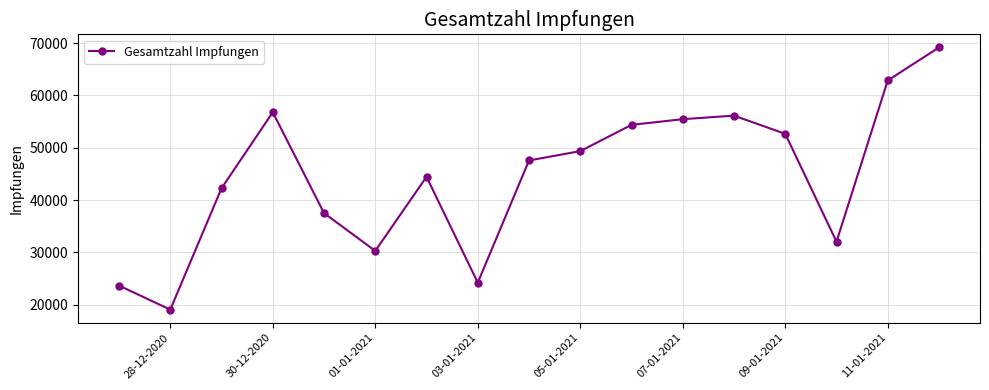

What is the value of the 2nd point from the left?

19084